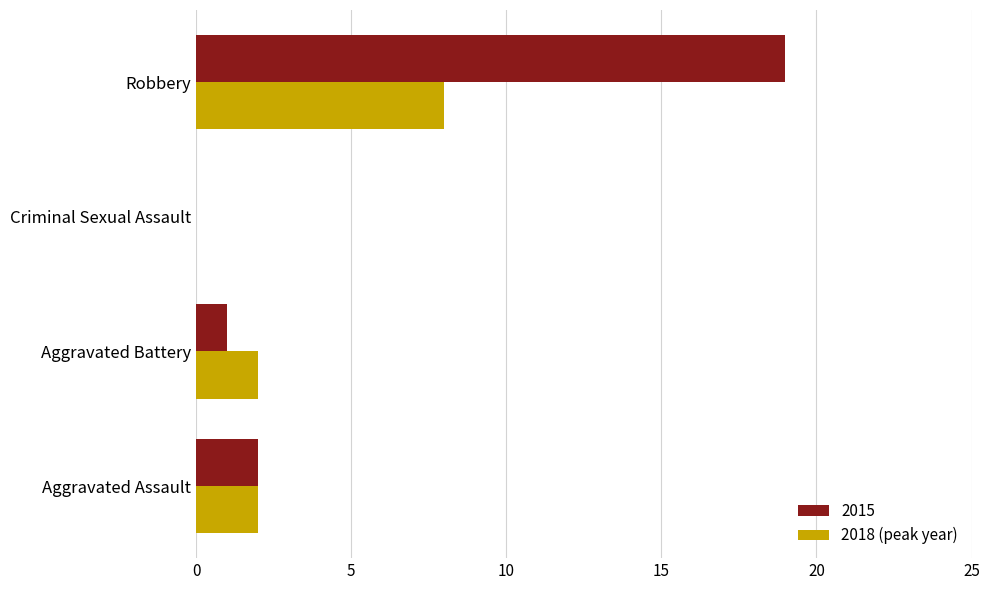

Which series changed the most between Aggravated Battery and Criminal Sexual Assault?

2018 (peak year)